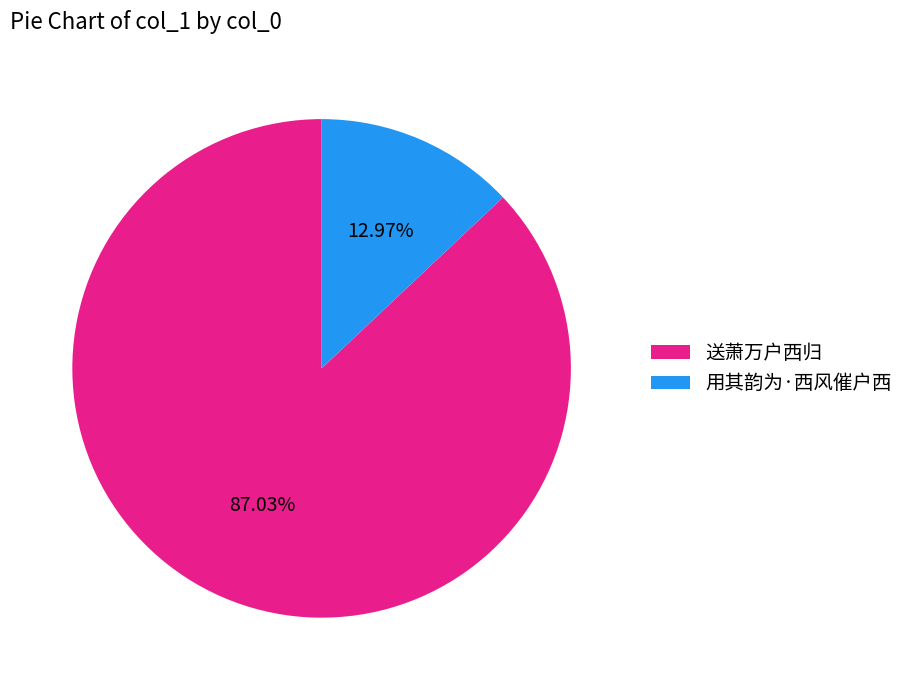

What percentage is NOT represented by 送萧万户西归?

13.0%